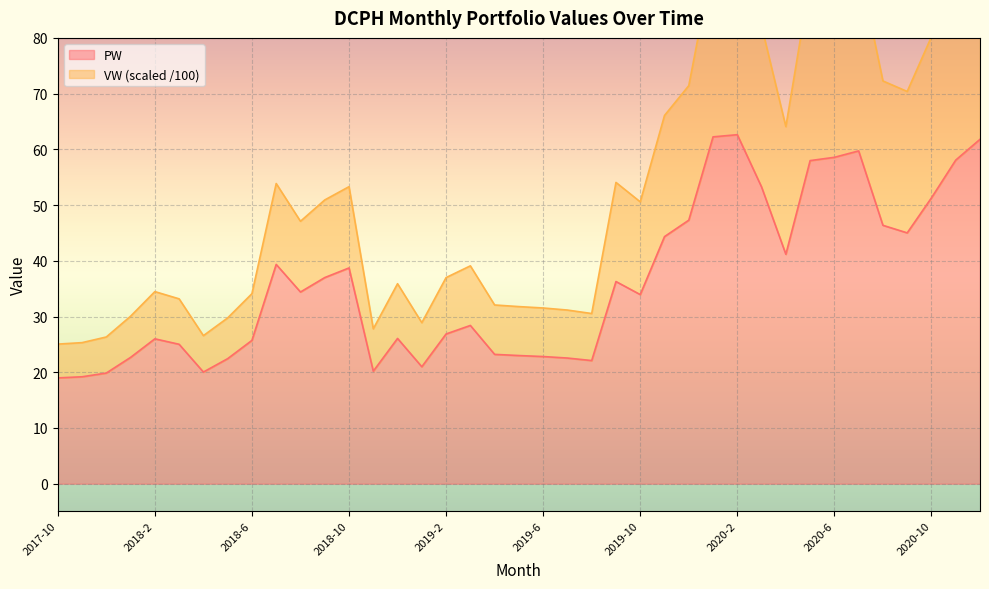

Is it true that PW equals 59.7 at 2020-7?

True